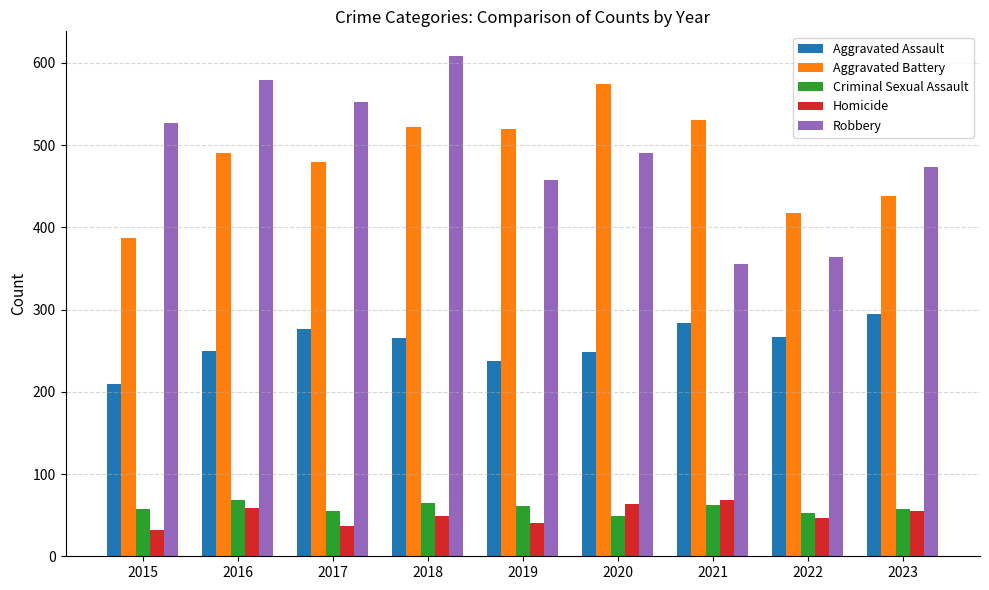

The value of Homicide at 2021 is 35. True or false?

False